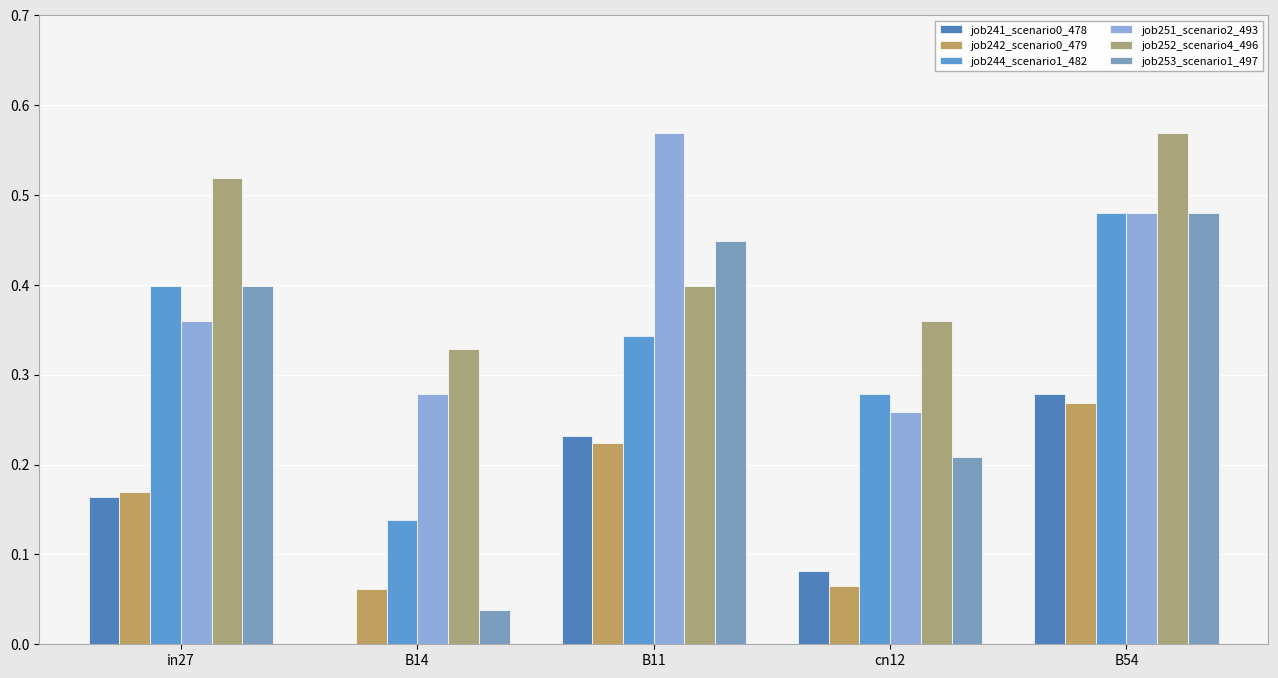

The value of job251_scenario2_493 at B14 is 0.3. True or false?

True